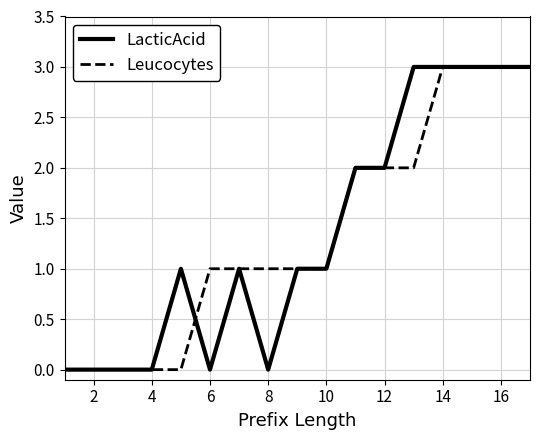

What is the maximum value shown in the chart?

3